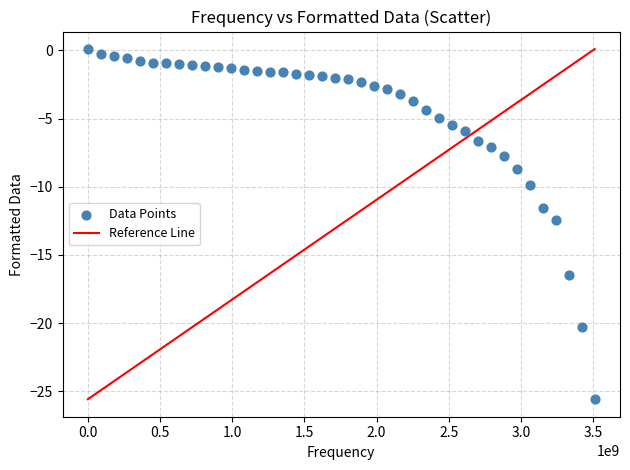

What is the range of X values (max minus min)?

3509941500.0